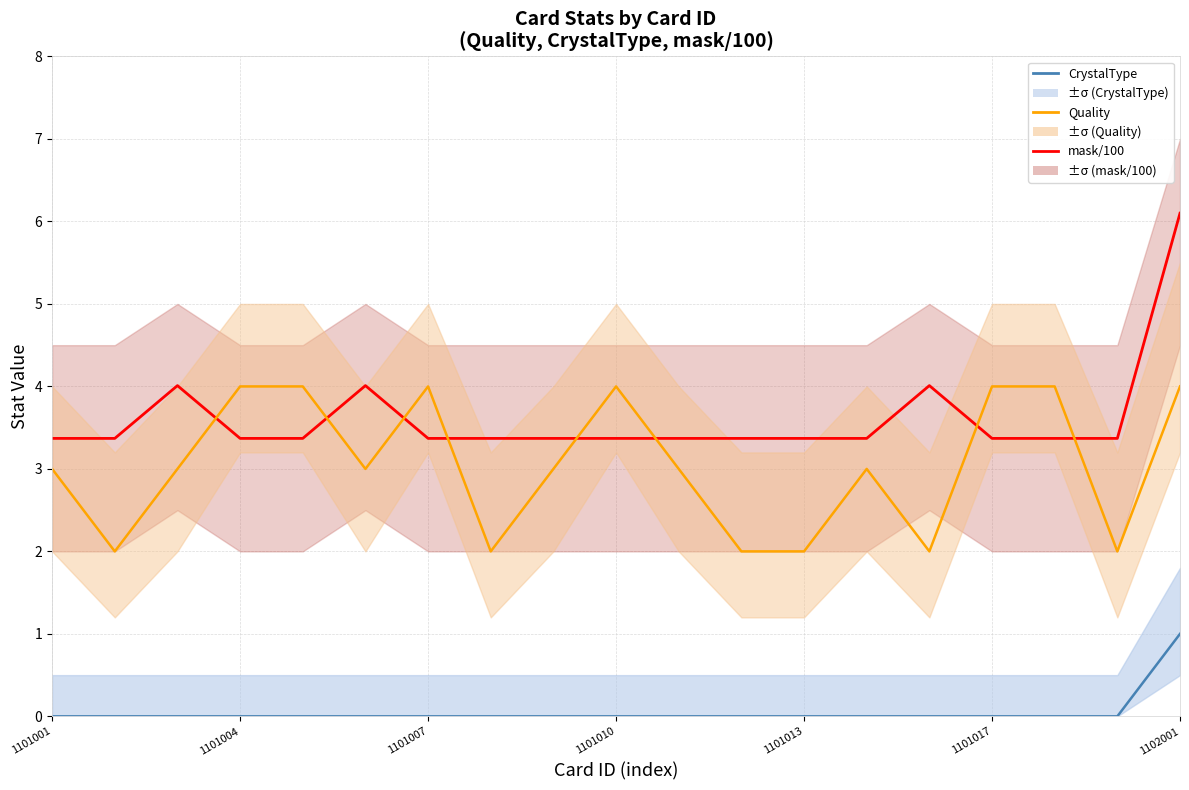

What is the spread (max minus min) of values at 13?

3.4